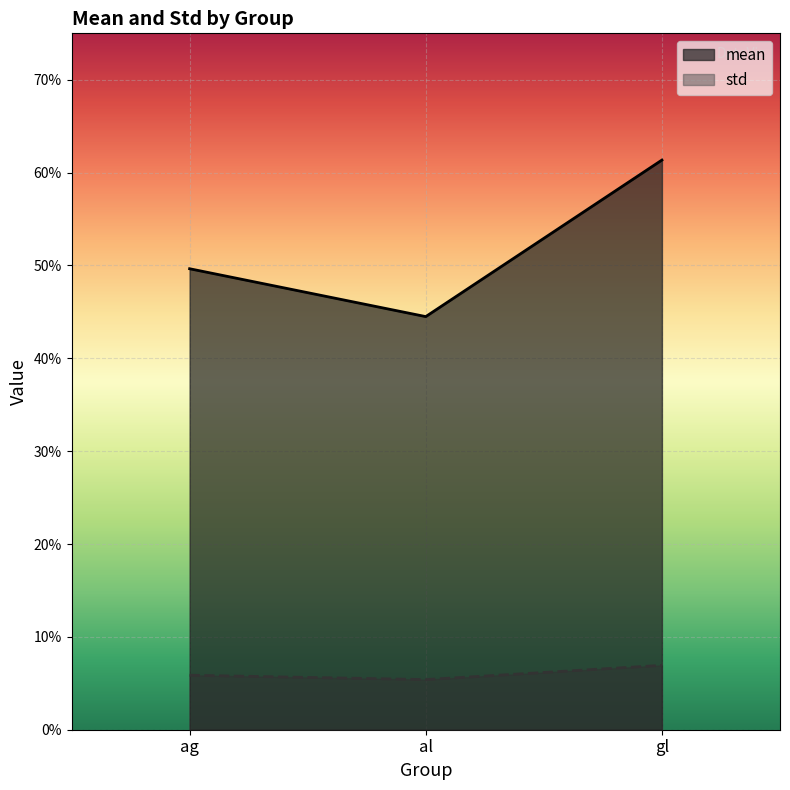

The mean series shows 0.4 at gl. True or false?

False